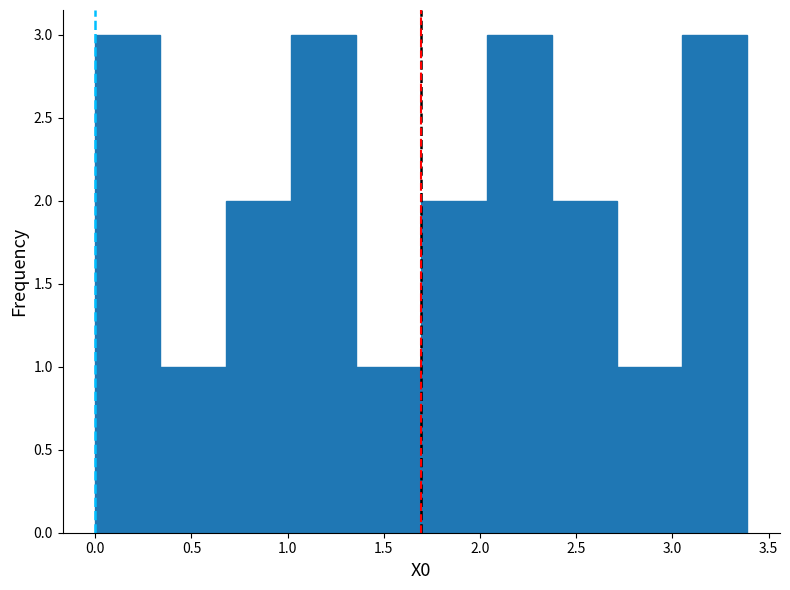

Reading left to right, transcribe this chart: for each bar, give the range it covers on the x-axis and its height. Neither the bar edges nor the heights are printed on the chart, so give them approximately, as read against the axes.

0.00 to 0.35: 3
0.35 to 0.70: 1
0.70 to 1.00: 2
1.00 to 1.35: 3
1.35 to 1.70: 1
1.70 to 2.05: 2
2.05 to 2.35: 3
2.35 to 2.70: 2
2.70 to 3.05: 1
3.05 to 3.40: 3